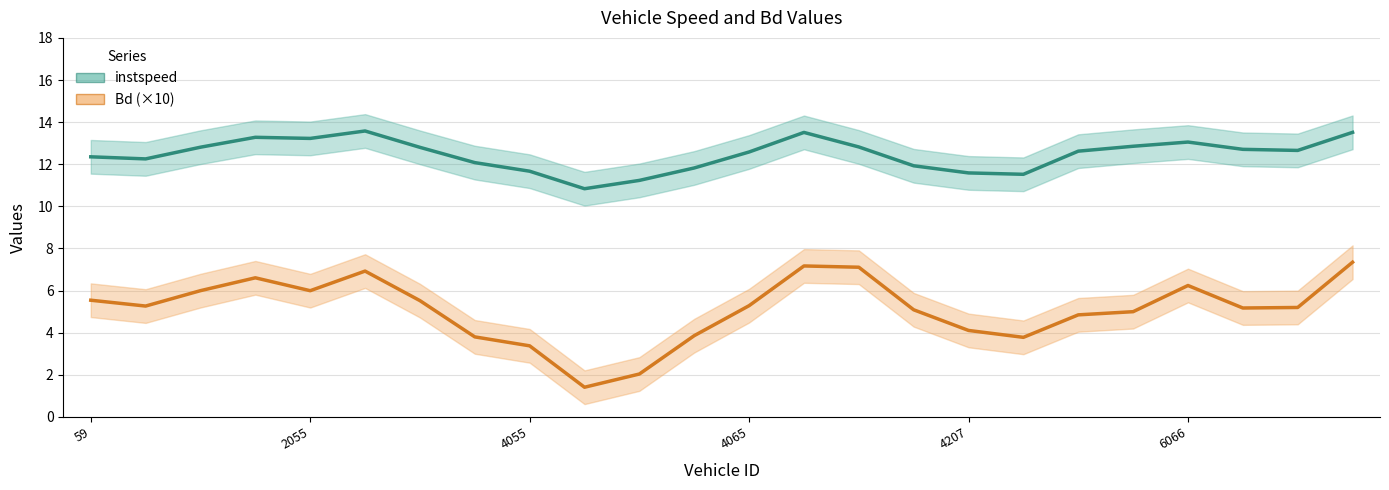

What is the greatest value displayed?

13.6